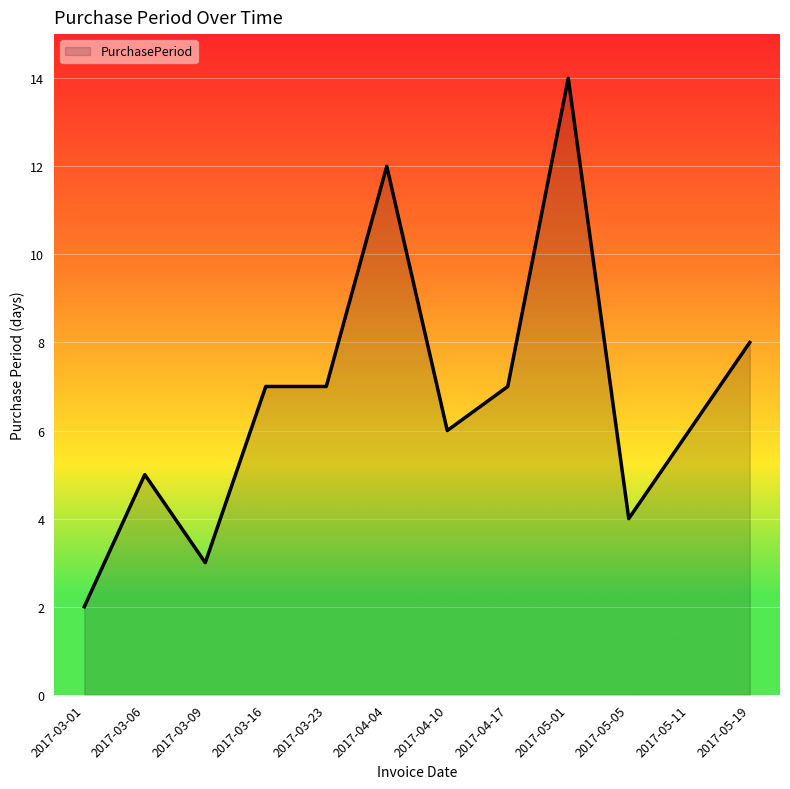

At which category does the data reach its first local peak?

2017-03-06